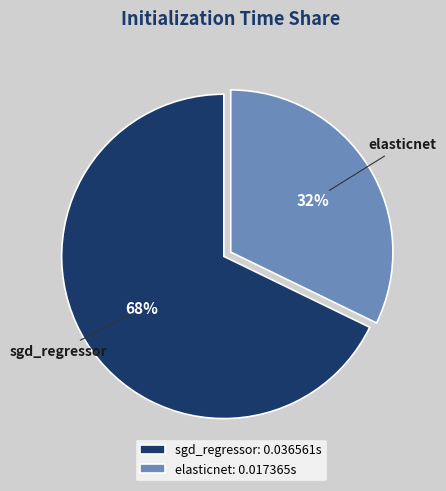

What is the majority slice?

sgd_regressor